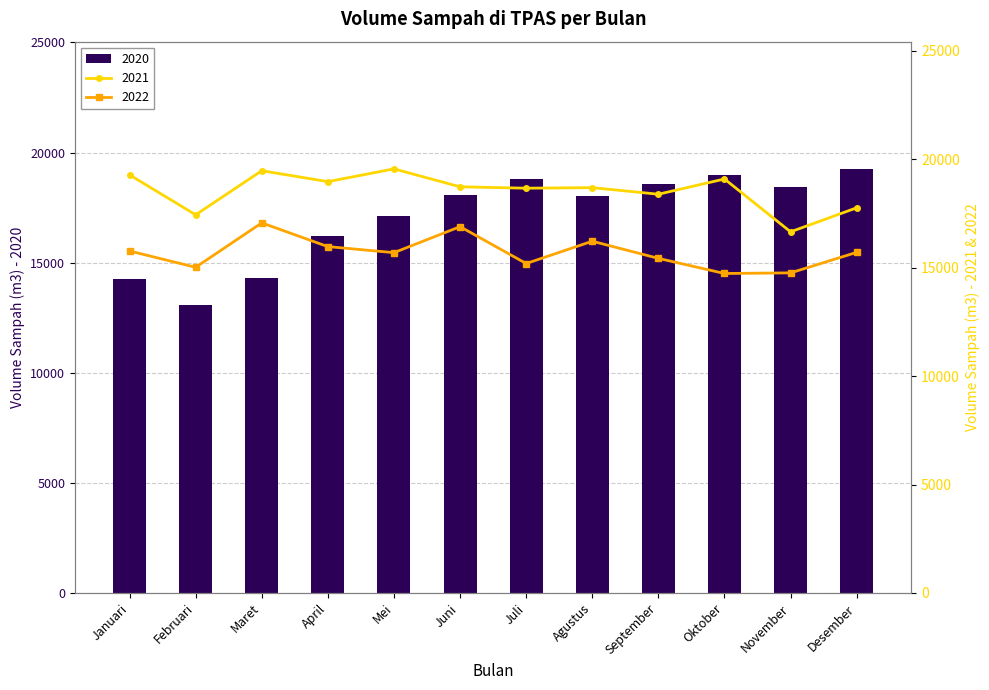

What is the difference between the maximum and minimum values in the 2022 series?

2336